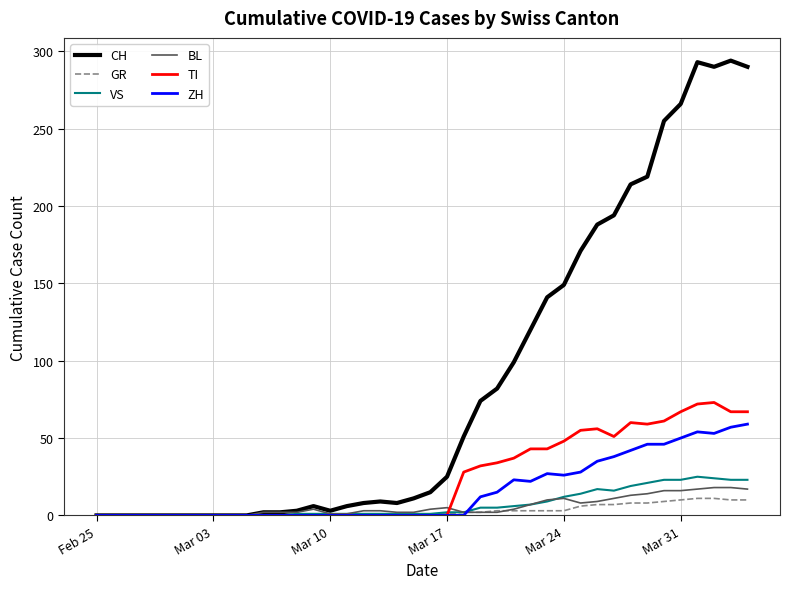

Which series has the largest total across all categories?

CH